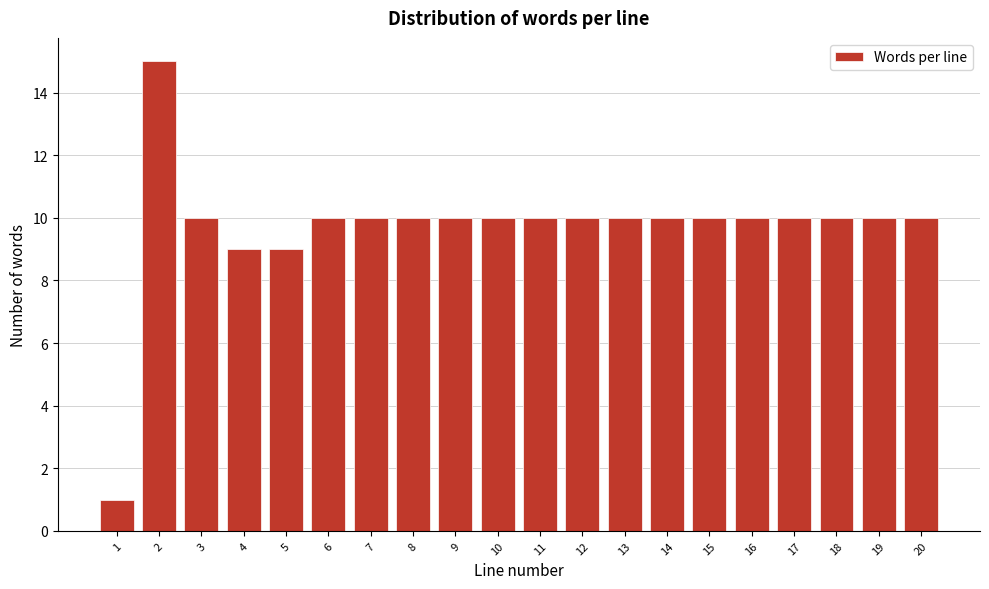

Reading right to left, what are all the values shown in this chart?

20=10	19=10	18=10	17=10	16=10	15=10	14=10	13=10	12=10	11=10	10=10	9=10	8=10	7=10	6=10	5=9	4=9	3=10	2=15	1=1